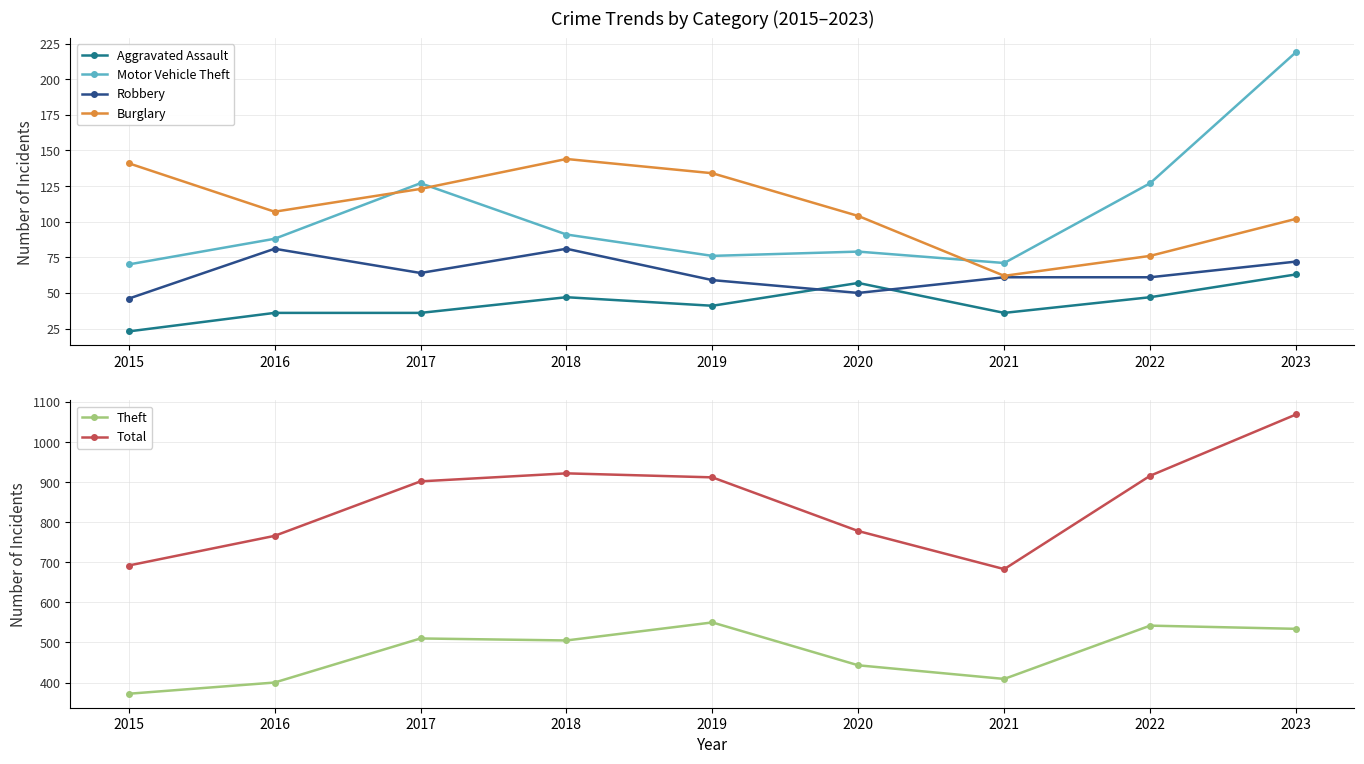

How many series are shown in this chart?

6